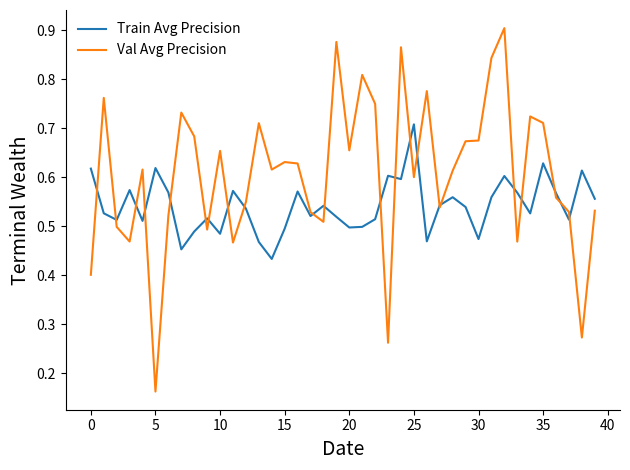

In Val Avg Precision, how many points are higher than both neighbors (excluding endpoints)?

12